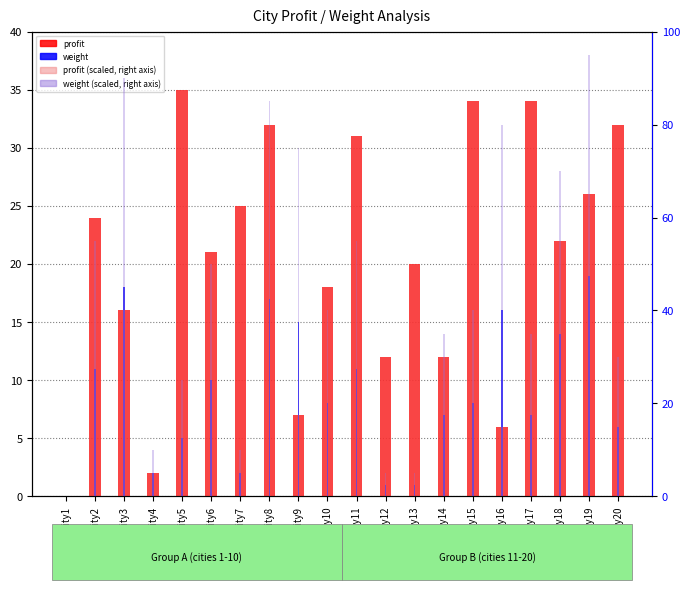

Is the value of weight (scaled) at City16 greater than the value of weight at City18?

Yes